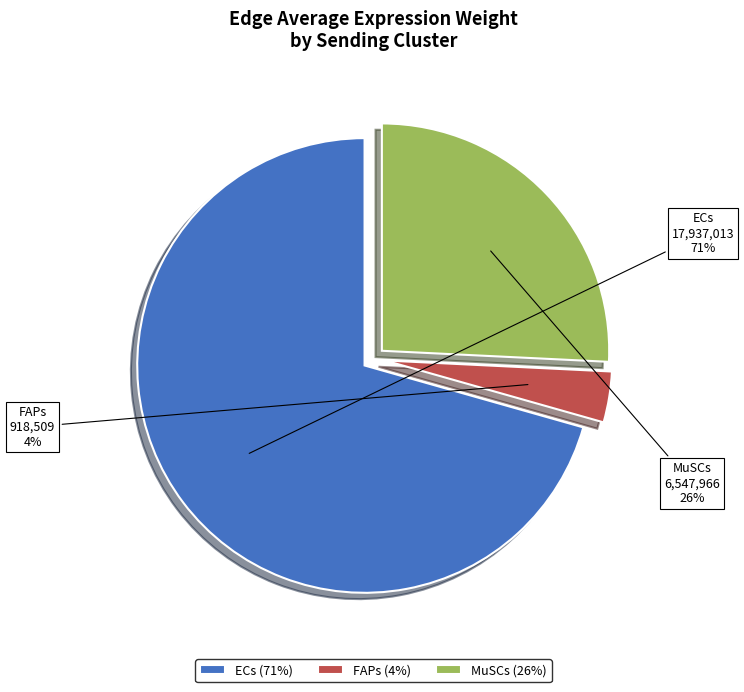

Is the sum of MuSCs and FAPs greater than half?

No